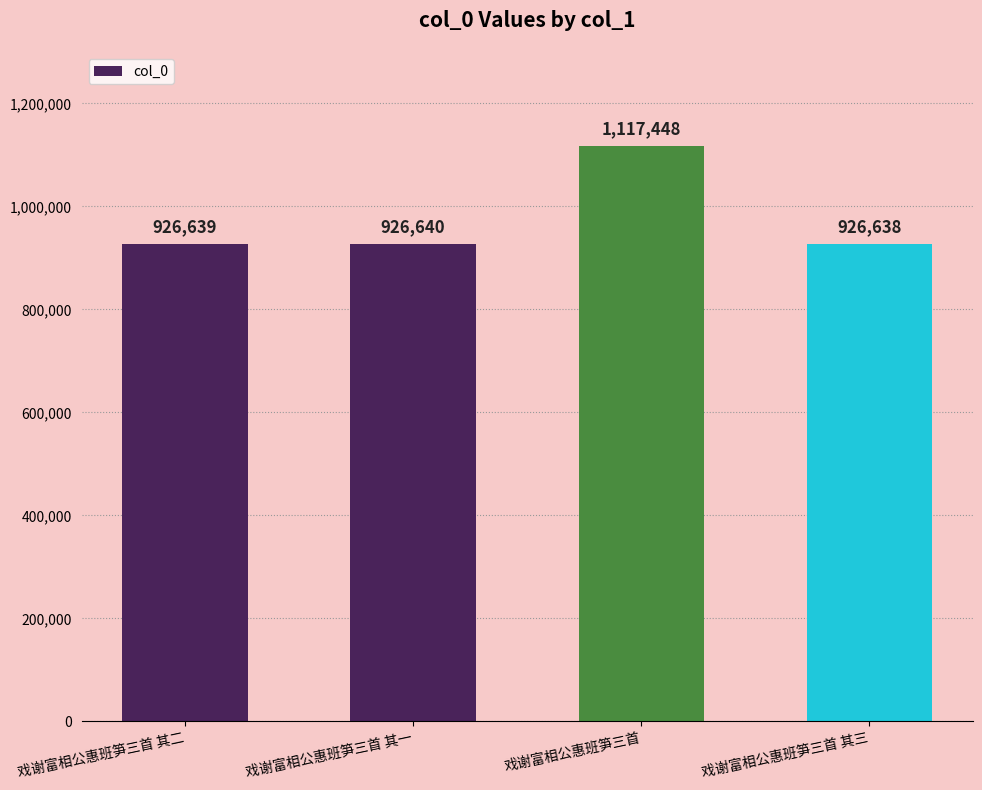

The value at 戏谢富相公惠班笋三首 其二 is 1262636. True or false?

False